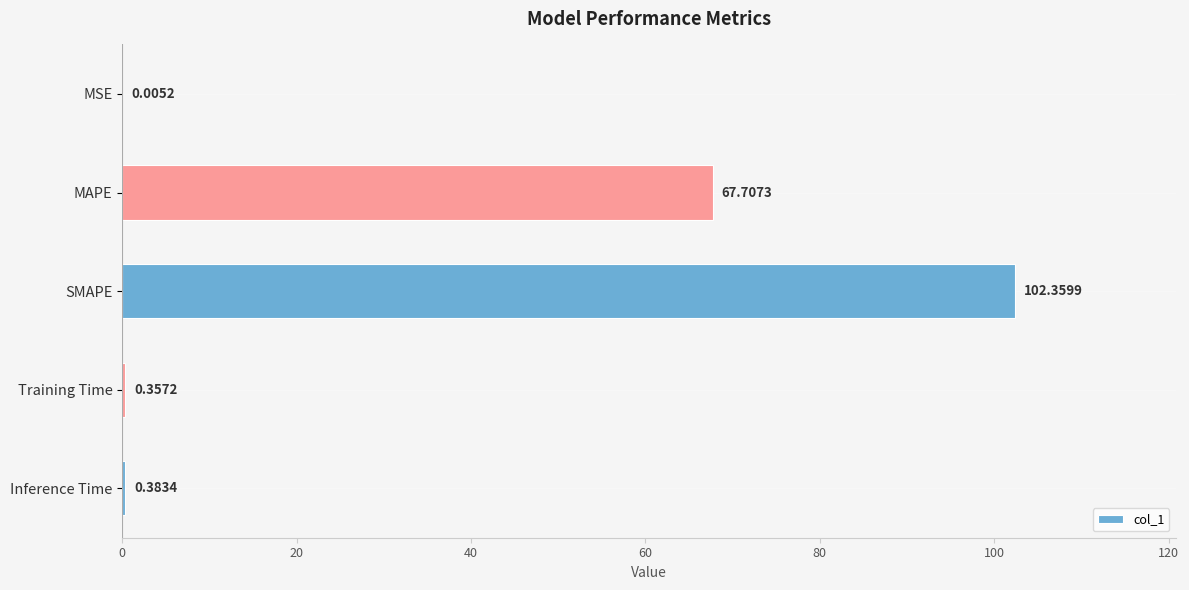

Where is the data nearest to the value 51?

MAPE